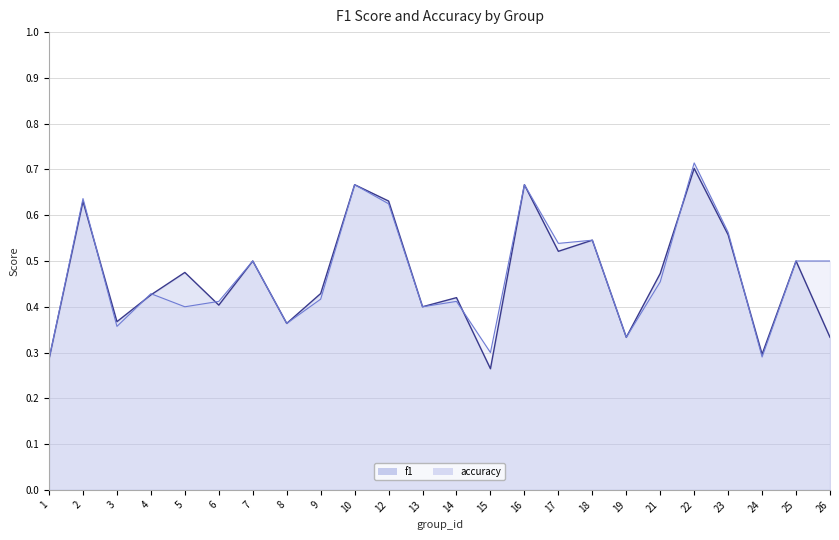

Which series ends up on top after the final intersection of f1 and accuracy?

f1